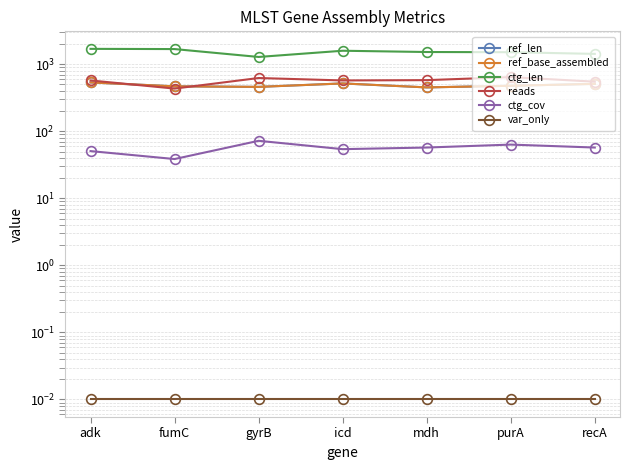

What are all the series names shown in the legend?

ref_len, ref_base_assembled, ctg_len, reads, ctg_cov, var_only